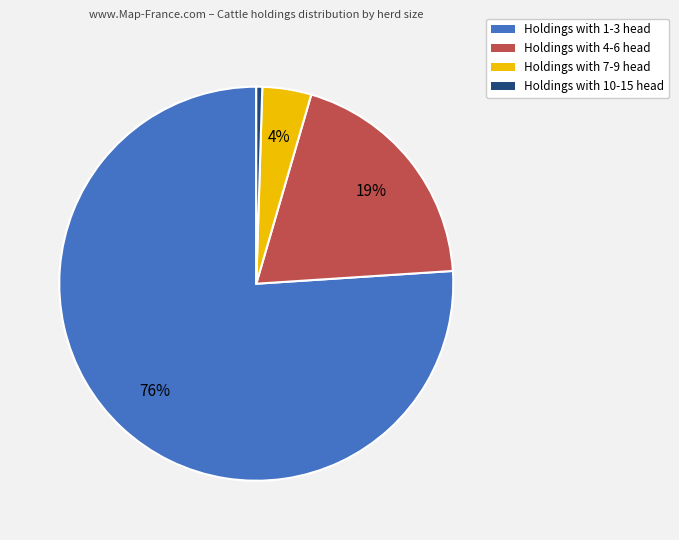

Which slice is the smallest?

Holdings with 10-15 head